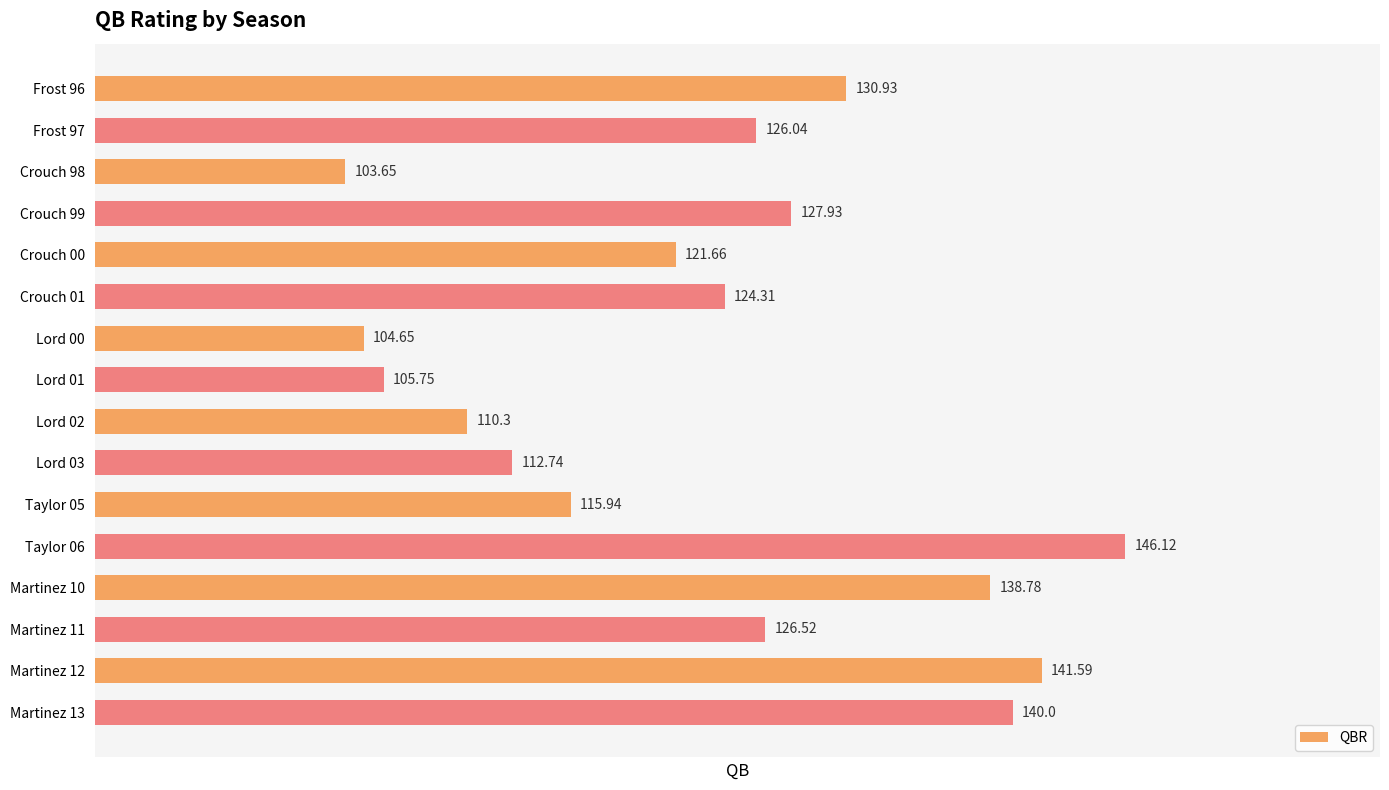

What is the maximum value shown in the chart?

146.1